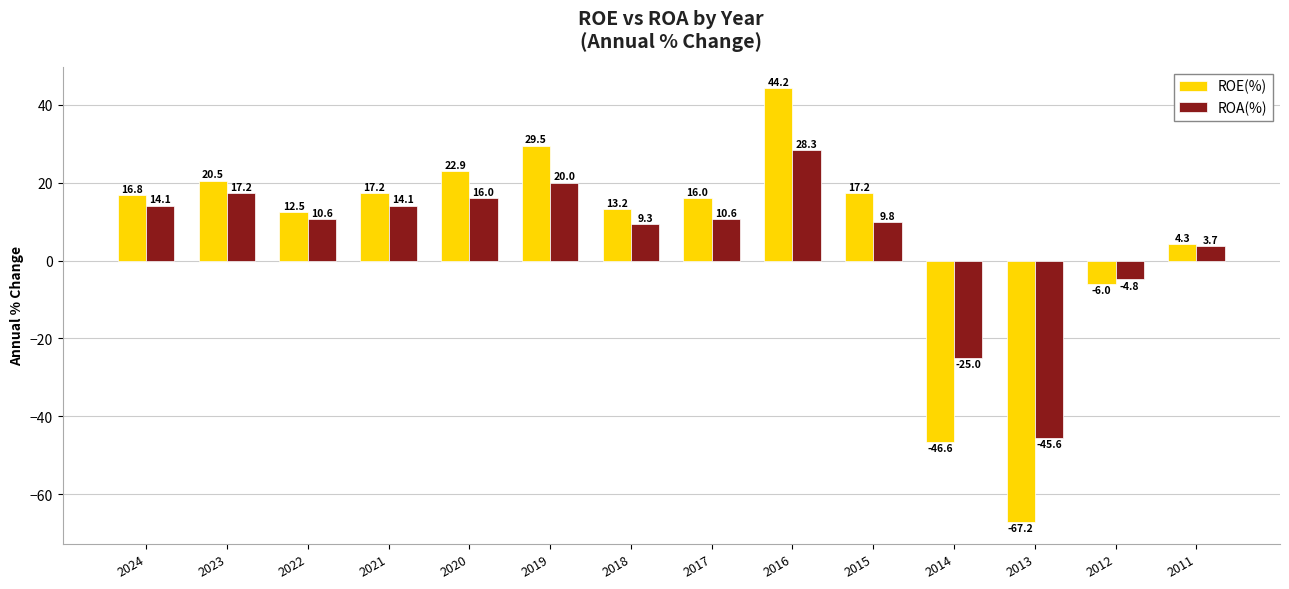

What is the difference between the maximum and minimum values in the ROE(%) series?

111.4